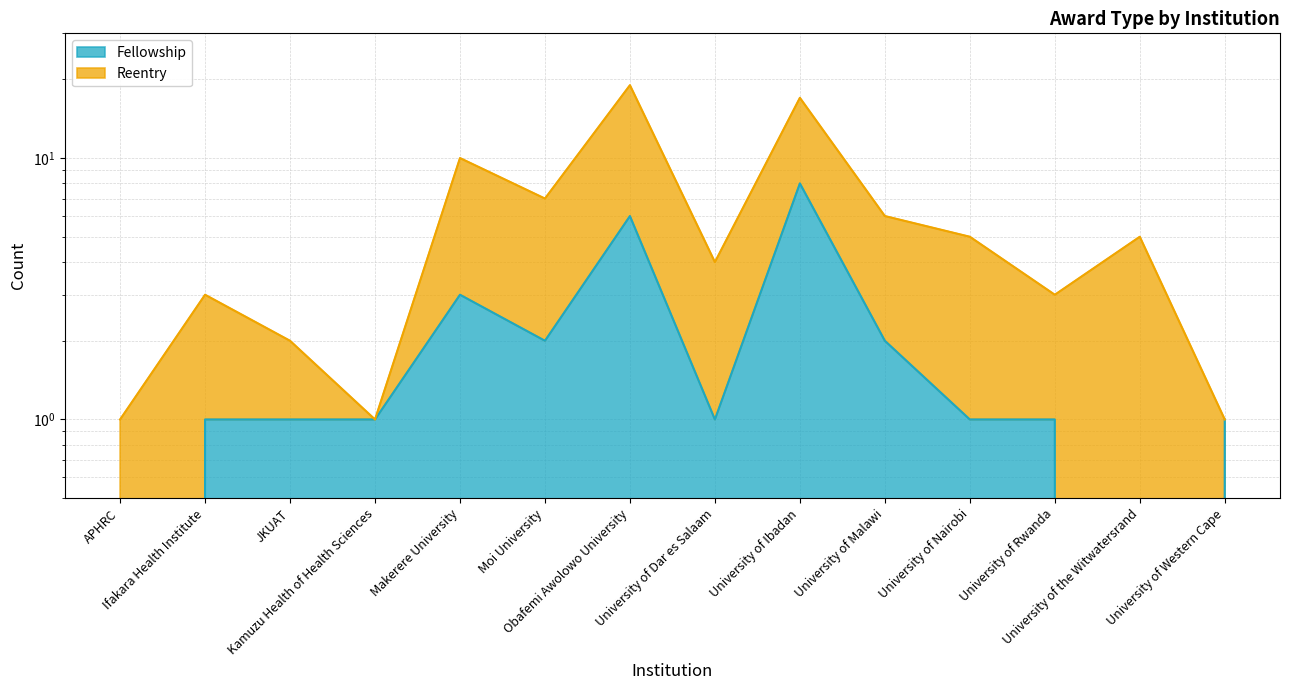

Count the number of values greater than 1.

5